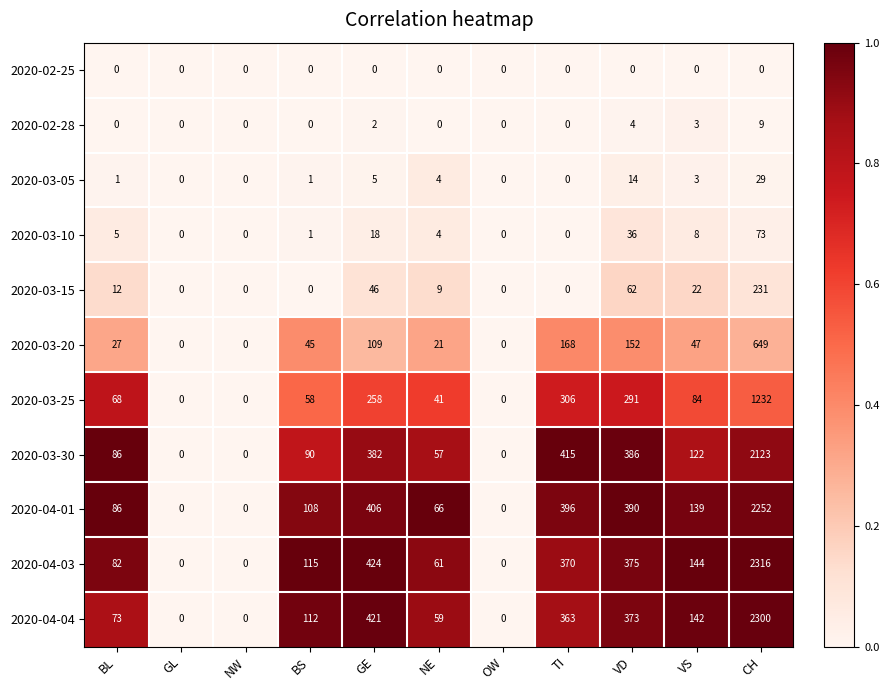

Which series changed the most between GE and TI?

2020-03-20